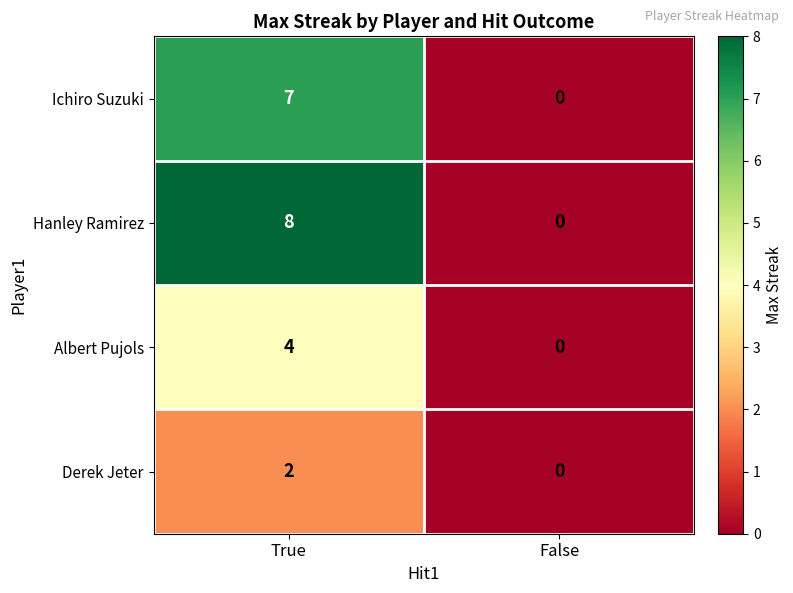

What is the sum of all Albert Pujols values?

4